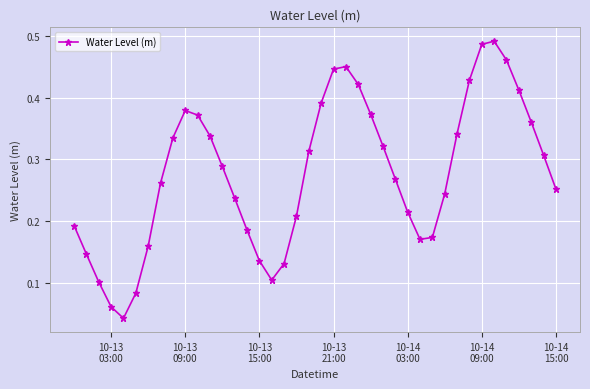

Count the number of data series in this chart.

1